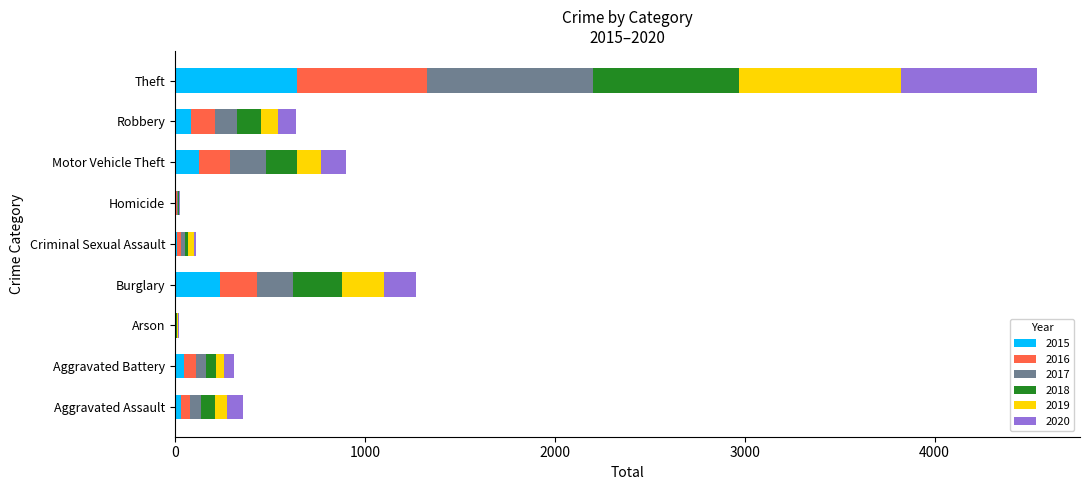

At which category is the sum across all series the highest?

Theft